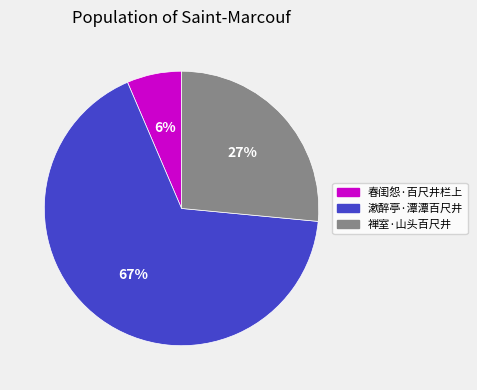

To the nearest percent, what percentage of the pie is 禅室·山头百尺井?

27%